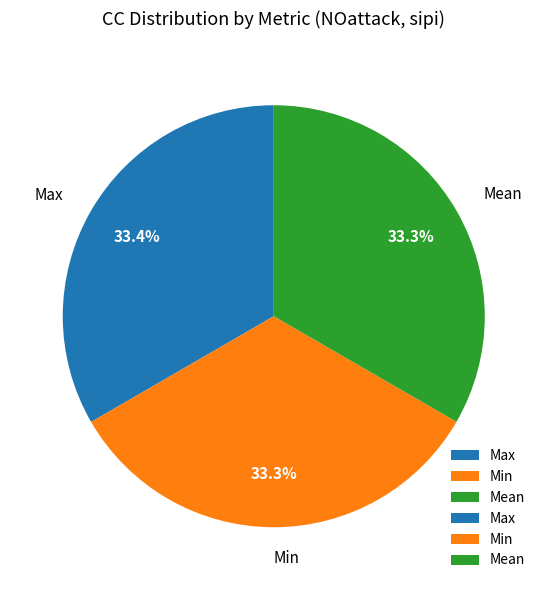

Is there any slice that represents more than half of the pie?

No